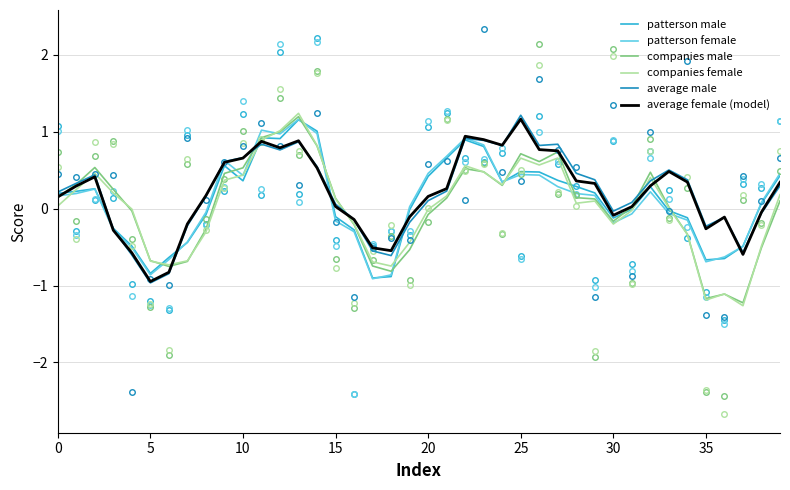

In patterson male, how many points are higher than both neighbors (excluding endpoints)?

7